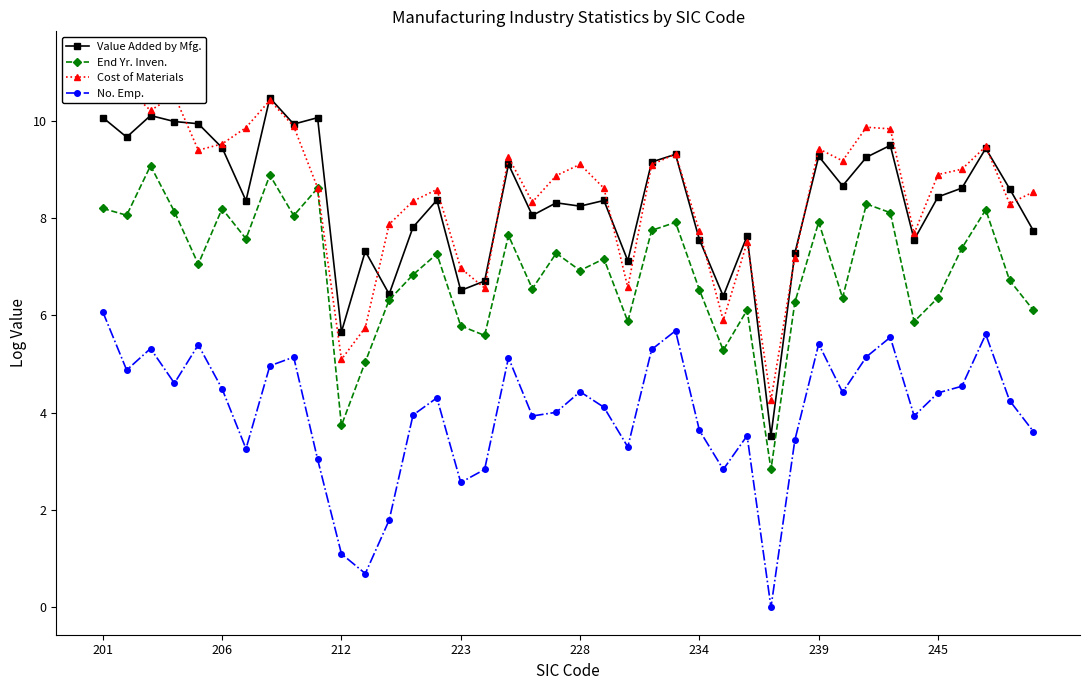

Does the chart have visible grid lines?

No